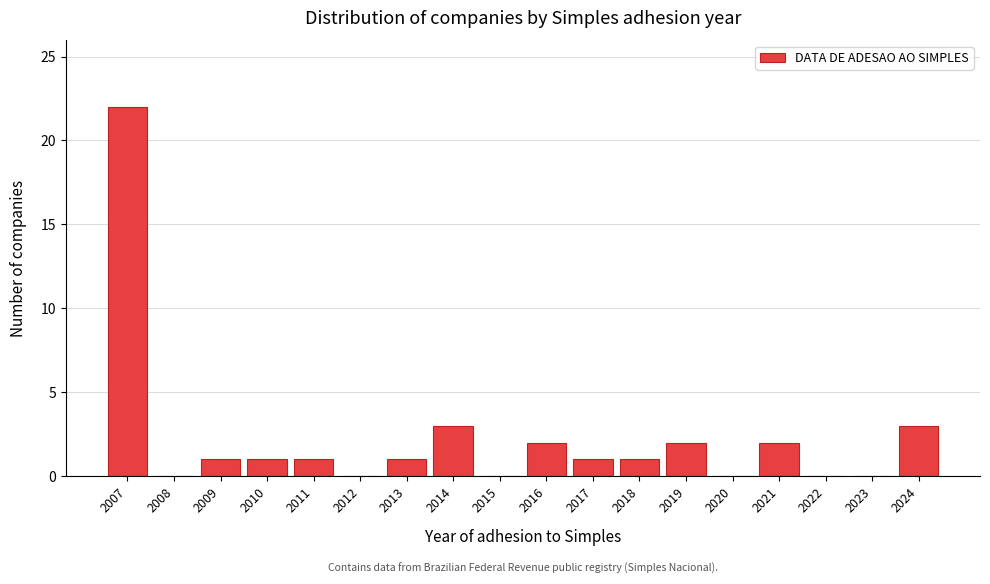

Reading left to right, what are all the values shown in this chart?

2007=22	2008=0	2009=1	2010=1	2011=1	2012=0	2013=1	2014=3	2015=0	2016=2	2017=1	2018=1	2019=2	2020=0	2021=2	2022=0	2023=0	2024=3